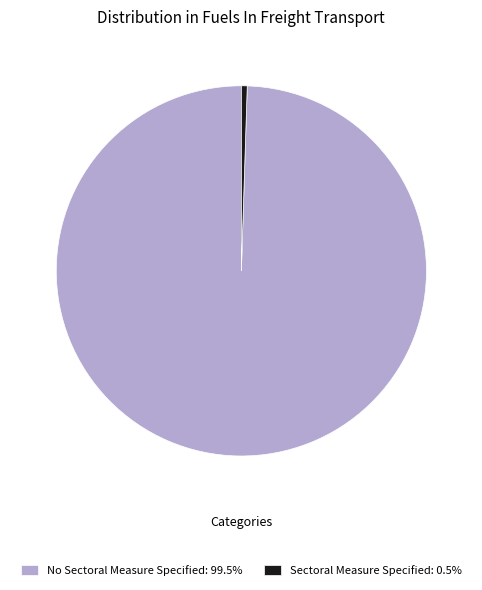

Does No Sectoral Measure Specified account for over 50% of the chart?

Yes